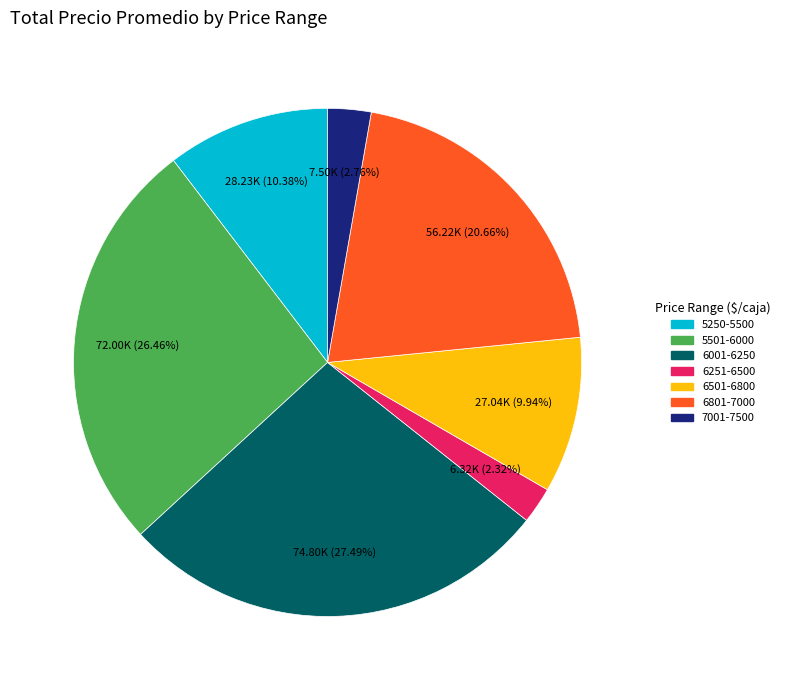

Is the sum of 6001-6250 and 5501-6000 greater than half?

Yes